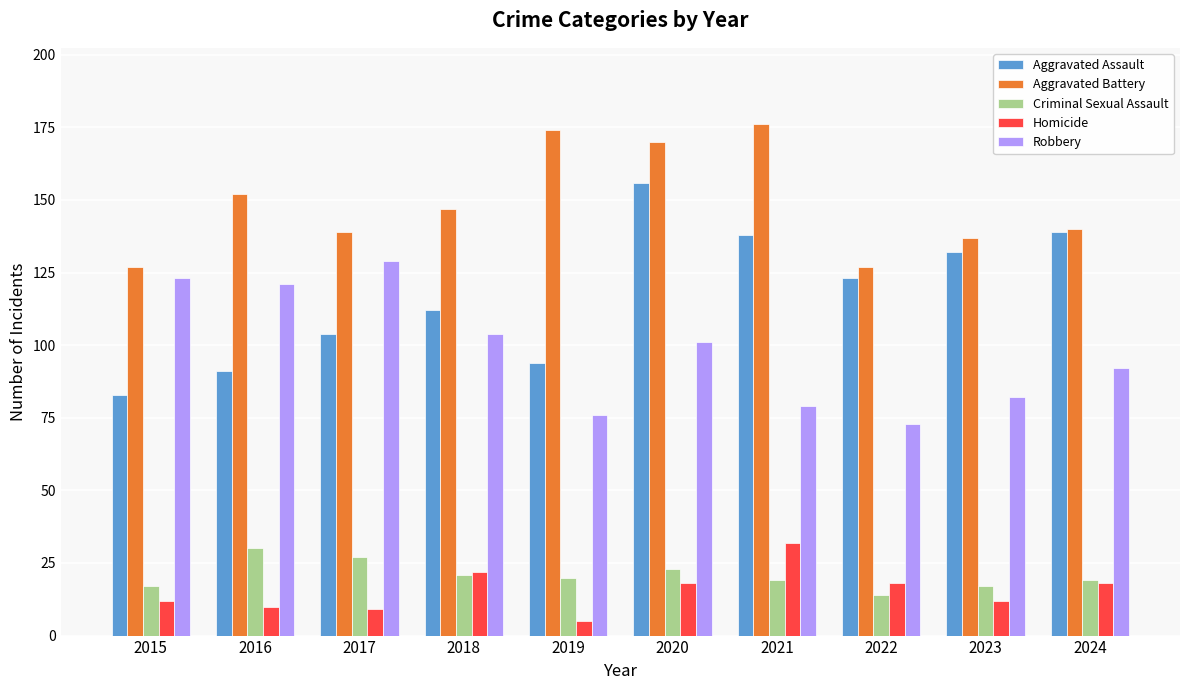

The value of Homicide at 2021 is 14. True or false?

False